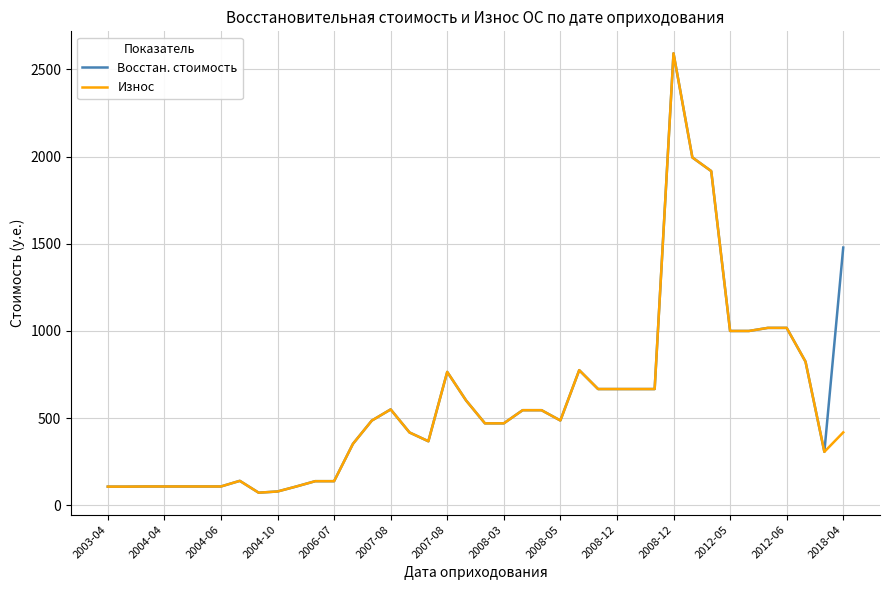

What is the maximum value for Восстан. стоимость?

2591.6